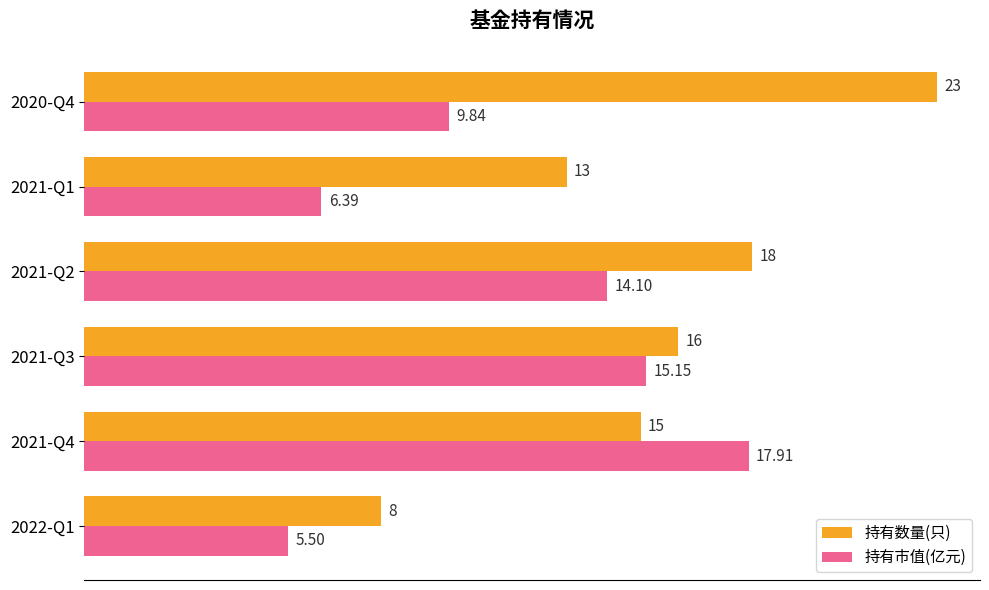

Which series has the widest spread of values?

持有数量(只)